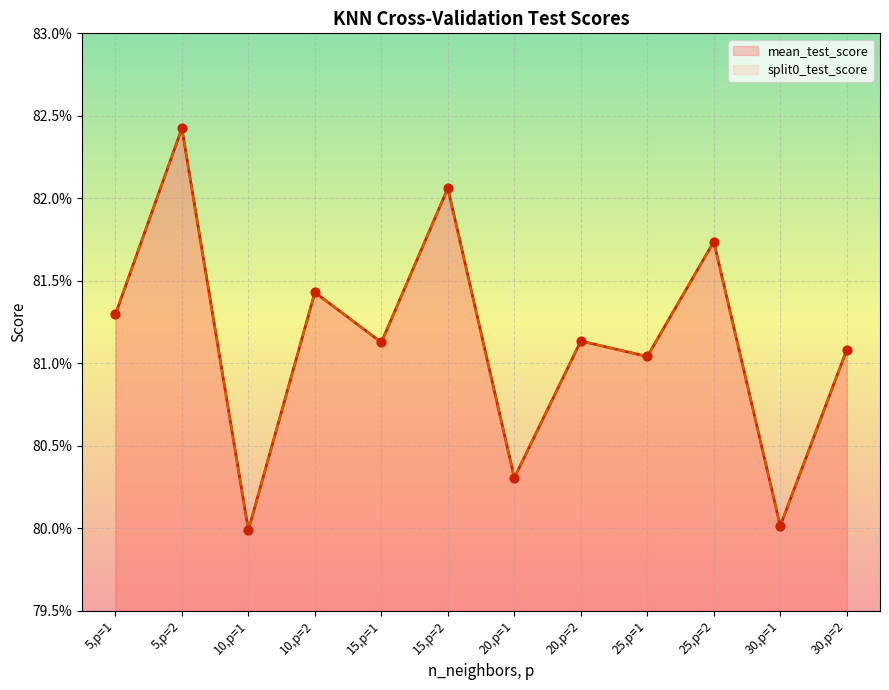

At which category is the sum across all series the highest?

5,p=2